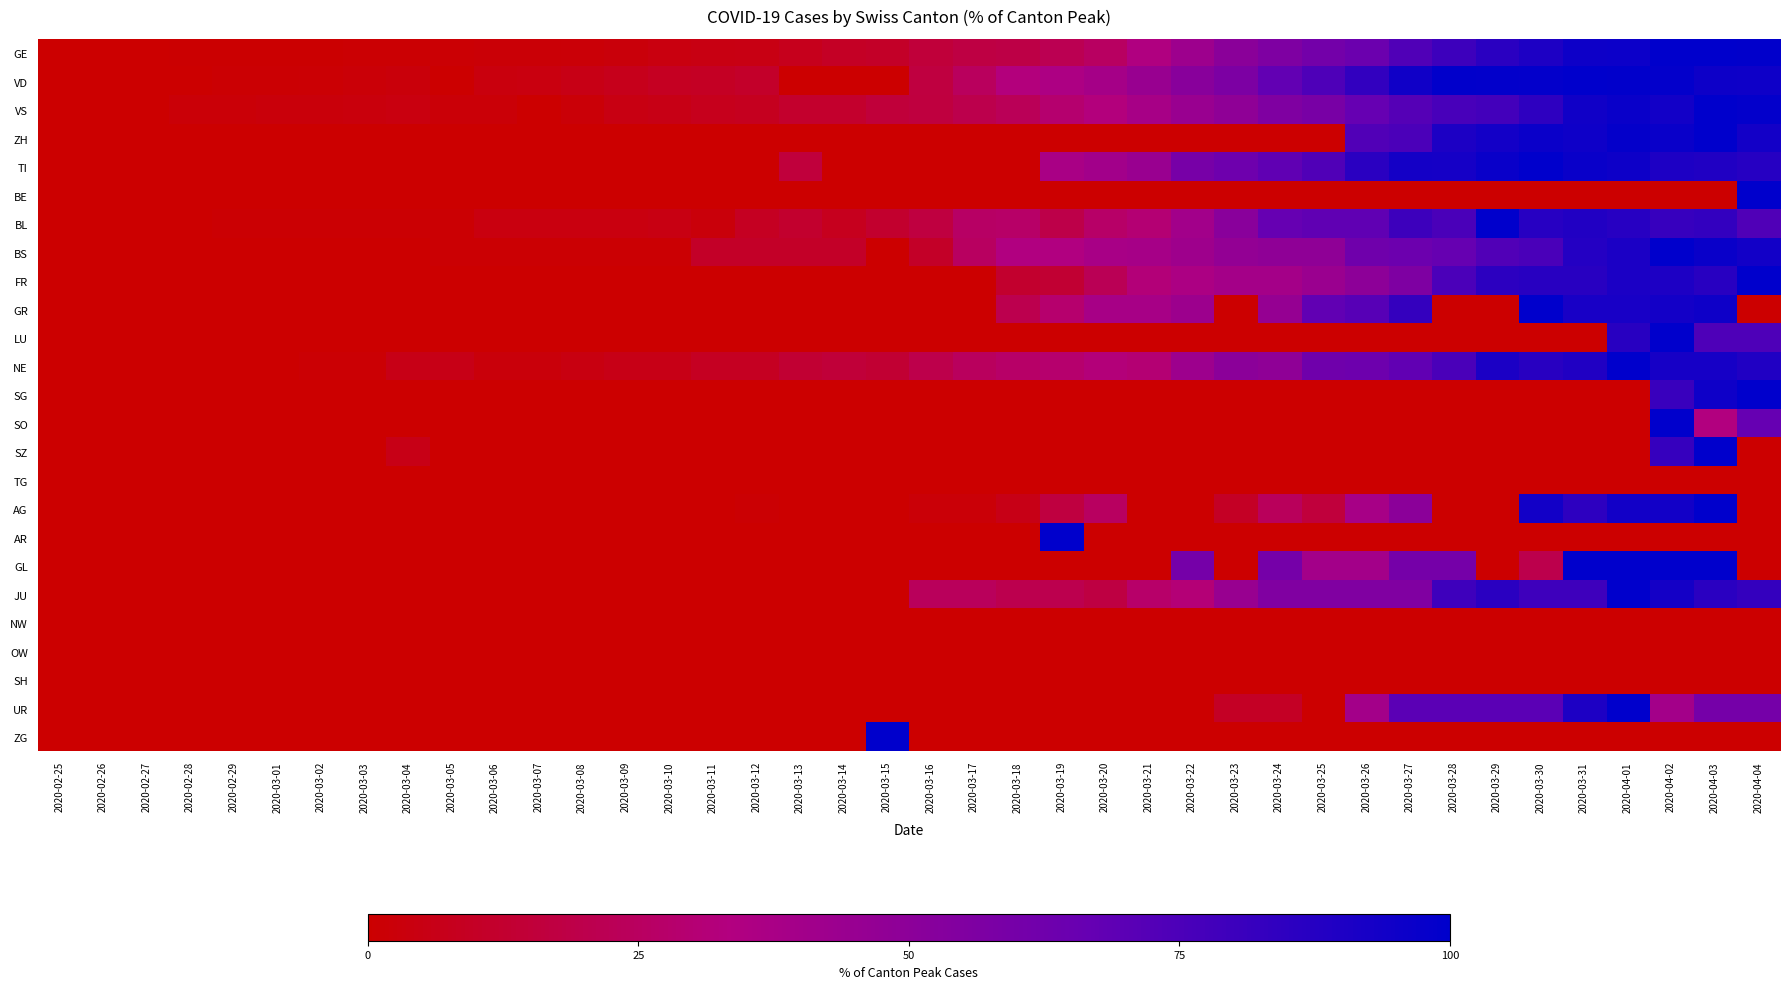

Reading left to right, extract all data points from this chart.

GE: 2020-02-25=0.0	2020-02-26=0.2	2020-02-27=0.2	2020-02-28=0.5	2020-02-29=0.7	2020-03-01=0.7	2020-03-02=0.7	2020-03-03=0.9	2020-03-04=0.9	2020-03-05=1.2	2020-03-06=1.7	2020-03-07=1.7	2020-03-08=2.1	2020-03-09=3.1	2020-03-10=4.2	2020-03-11=4.7	2020-03-12=5.4	2020-03-13=7.8	2020-03-14=10.1	2020-03-15=10.8	2020-03-16=15.6	2020-03-17=17.7	2020-03-18=18.4	2020-03-19=21.7	2020-03-20=25.7	2020-03-21=34.2	2020-03-22=42.2	2020-03-23=50.5	2020-03-24=56.1	2020-03-25=60.8	2020-03-26=64.2	2020-03-27=73.8	2020-03-28=80.0	2020-03-29=86.1	2020-03-30=90.1	2020-03-31=95.5	2020-04-01=95.8	2020-04-02=100.0	2020-04-03=100.0	2020-04-04=99.3
VD: 2020-02-25=0.0	2020-02-26=0.0	2020-02-27=0.0	2020-02-28=0.0	2020-02-29=1.0	2020-03-01=1.0	2020-03-02=1.5	2020-03-03=2.0	2020-03-04=2.8	2020-03-05=0.0	2020-03-06=3.8	2020-03-07=4.1	2020-03-08=5.6	2020-03-09=7.4	2020-03-10=9.2	2020-03-11=9.7	2020-03-12=11.0	2020-03-13=0.0	2020-03-14=0.0	2020-03-15=0.0	2020-03-16=16.8	2020-03-17=24.2	2020-03-18=32.7	2020-03-19=35.7	2020-03-20=38.8	2020-03-21=44.6	2020-03-22=51.8	2020-03-23=56.9	2020-03-24=67.9	2020-03-25=74.2	2020-03-26=83.4	2020-03-27=94.4	2020-03-28=99.5	2020-03-29=99.0	2020-03-30=98.5	2020-03-31=100.0	2020-04-01=99.5	2020-04-02=98.5	2020-04-03=95.7	2020-04-04=95.2
VS: 2020-02-25=0.0	2020-02-26=0.0	2020-02-27=0.0	2020-02-28=2.1	2020-02-29=2.1	2020-03-01=2.8	2020-03-02=2.8	2020-03-03=3.5	2020-03-04=4.2	2020-03-05=2.1	2020-03-06=2.1	2020-03-07=0.0	2020-03-08=2.1	2020-03-09=4.9	2020-03-10=5.6	2020-03-11=7.6	2020-03-12=8.3	2020-03-13=11.8	2020-03-14=11.8	2020-03-15=15.3	2020-03-16=16.7	2020-03-17=20.1	2020-03-18=22.9	2020-03-19=29.2	2020-03-20=32.6	2020-03-21=38.2	2020-03-22=44.4	2020-03-23=48.6	2020-03-24=55.6	2020-03-25=58.3	2020-03-26=66.7	2020-03-27=72.2	2020-03-28=76.4	2020-03-29=77.8	2020-03-30=84.7	2020-03-31=94.4	2020-04-01=96.5	2020-04-02=93.8	2020-04-03=100.0	2020-04-04=98.6
ZH: 2020-02-25=0.0	2020-02-26=0.0	2020-02-27=0.0	2020-02-28=0.0	2020-02-29=0.0	2020-03-01=0.0	2020-03-02=0.0	2020-03-03=0.0	2020-03-04=0.0	2020-03-05=0.0	2020-03-06=0.0	2020-03-07=0.0	2020-03-08=0.0	2020-03-09=0.0	2020-03-10=0.0	2020-03-11=0.0	2020-03-12=0.0	2020-03-13=0.0	2020-03-14=0.0	2020-03-15=0.0	2020-03-16=0.0	2020-03-17=0.0	2020-03-18=0.0	2020-03-19=0.0	2020-03-20=0.0	2020-03-21=0.0	2020-03-22=0.0	2020-03-23=0.0	2020-03-24=0.0	2020-03-25=0.0	2020-03-26=73.4	2020-03-27=75.4	2020-03-28=90.3	2020-03-29=93.7	2020-03-30=96.1	2020-03-31=95.2	2020-04-01=98.1	2020-04-02=96.6	2020-04-03=100.0	2020-04-04=93.7
TI: 2020-02-25=0.0	2020-02-26=0.0	2020-02-27=0.0	2020-02-28=0.0	2020-02-29=0.0	2020-03-01=0.0	2020-03-02=0.0	2020-03-03=0.0	2020-03-04=0.0	2020-03-05=0.0	2020-03-06=0.0	2020-03-07=0.0	2020-03-08=0.0	2020-03-09=0.0	2020-03-10=0.0	2020-03-11=0.0	2020-03-12=0.0	2020-03-13=15.7	2020-03-14=0.0	2020-03-15=0.0	2020-03-16=0.0	2020-03-17=0.0	2020-03-18=0.0	2020-03-19=37.3	2020-03-20=40.5	2020-03-21=44.3	2020-03-22=59.3	2020-03-23=62.9	2020-03-24=68.7	2020-03-25=73.7	2020-03-26=86.3	2020-03-27=93.0	2020-03-28=92.8	2020-03-29=96.9	2020-03-30=100.0	2020-03-31=96.6	2020-04-01=95.4	2020-04-02=90.1	2020-04-03=89.2	2020-04-04=87.5
BE: 2020-02-25=0.0	2020-02-26=0.0	2020-02-27=0.0	2020-02-28=0.0	2020-02-29=0.0	2020-03-01=0.0	2020-03-02=0.0	2020-03-03=0.0	2020-03-04=0.0	2020-03-05=0.0	2020-03-06=0.0	2020-03-07=0.0	2020-03-08=0.0	2020-03-09=0.0	2020-03-10=0.0	2020-03-11=0.0	2020-03-12=0.0	2020-03-13=0.0	2020-03-14=0.0	2020-03-15=0.0	2020-03-16=0.0	2020-03-17=0.0	2020-03-18=0.0	2020-03-19=0.0	2020-03-20=0.0	2020-03-21=0.0	2020-03-22=0.0	2020-03-23=0.0	2020-03-24=0.0	2020-03-25=0.0	2020-03-26=0.0	2020-03-27=0.0	2020-03-28=0.0	2020-03-29=0.0	2020-03-30=0.0	2020-03-31=0.0	2020-04-01=0.0	2020-04-02=0.0	2020-04-03=0.0	2020-04-04=100.0
BL: 2020-02-25=0.0	2020-02-26=0.0	2020-02-27=0.0	2020-02-28=0.0	2020-02-29=1.0	2020-03-01=1.0	2020-03-02=1.0	2020-03-03=1.0	2020-03-04=1.0	2020-03-05=1.0	2020-03-06=4.0	2020-03-07=4.0	2020-03-08=4.0	2020-03-09=4.0	2020-03-10=5.1	2020-03-11=3.0	2020-03-12=9.1	2020-03-13=12.1	2020-03-14=8.1	2020-03-15=12.1	2020-03-16=17.2	2020-03-17=26.3	2020-03-18=27.3	2020-03-19=19.2	2020-03-20=27.3	2020-03-21=30.3	2020-03-22=40.4	2020-03-23=51.5	2020-03-24=66.7	2020-03-25=68.7	2020-03-26=68.7	2020-03-27=79.8	2020-03-28=75.8	2020-03-29=100.0	2020-03-30=86.9	2020-03-31=88.9	2020-04-01=86.9	2020-04-02=81.8	2020-04-03=82.8	2020-04-04=73.7
BS: 2020-02-25=0.0	2020-02-26=0.0	2020-02-27=0.0	2020-02-28=0.0	2020-02-29=0.0	2020-03-01=0.0	2020-03-02=0.0	2020-03-03=0.0	2020-03-04=0.0	2020-03-05=0.8	2020-03-06=0.8	2020-03-07=0.8	2020-03-08=0.8	2020-03-09=0.8	2020-03-10=0.8	2020-03-11=10.9	2020-03-12=10.9	2020-03-13=10.9	2020-03-14=10.9	2020-03-15=0.0	2020-03-16=10.9	2020-03-17=25.2	2020-03-18=33.6	2020-03-19=33.6	2020-03-20=37.8	2020-03-21=38.7	2020-03-22=42.0	2020-03-23=47.1	2020-03-24=48.7	2020-03-25=48.7	2020-03-26=62.2	2020-03-27=63.9	2020-03-28=66.4	2020-03-29=73.1	2020-03-30=75.6	2020-03-31=88.2	2020-04-01=90.8	2020-04-02=100.0	2020-04-03=96.6	2020-04-04=94.1
FR: 2020-02-25=0.0	2020-02-26=0.0	2020-02-27=0.0	2020-02-28=0.0	2020-02-29=0.0	2020-03-01=0.0	2020-03-02=0.0	2020-03-03=0.0	2020-03-04=0.0	2020-03-05=0.0	2020-03-06=0.0	2020-03-07=0.0	2020-03-08=0.0	2020-03-09=0.0	2020-03-10=0.0	2020-03-11=0.0	2020-03-12=0.0	2020-03-13=0.0	2020-03-14=0.0	2020-03-15=0.0	2020-03-16=0.0	2020-03-17=0.0	2020-03-18=12.4	2020-03-19=13.5	2020-03-20=22.5	2020-03-21=31.5	2020-03-22=36.0	2020-03-23=39.3	2020-03-24=39.3	2020-03-25=43.8	2020-03-26=49.4	2020-03-27=56.2	2020-03-28=75.3	2020-03-29=85.4	2020-03-30=86.5	2020-03-31=86.5	2020-04-01=91.0	2020-04-02=89.9	2020-04-03=86.5	2020-04-04=100.0
GR: 2020-02-25=0.0	2020-02-26=0.0	2020-02-27=0.0	2020-02-28=0.0	2020-02-29=0.0	2020-03-01=0.0	2020-03-02=0.0	2020-03-03=0.0	2020-03-04=0.0	2020-03-05=0.0	2020-03-06=0.0	2020-03-07=0.0	2020-03-08=0.0	2020-03-09=0.0	2020-03-10=0.0	2020-03-11=0.0	2020-03-12=0.0	2020-03-13=0.0	2020-03-14=0.0	2020-03-15=0.0	2020-03-16=0.0	2020-03-17=0.0	2020-03-18=20.6	2020-03-19=28.6	2020-03-20=38.1	2020-03-21=38.1	2020-03-22=42.9	2020-03-23=0.0	2020-03-24=46.0	2020-03-25=68.3	2020-03-26=71.4	2020-03-27=82.5	2020-03-28=0.0	2020-03-29=0.0	2020-03-30=100.0	2020-03-31=92.1	2020-04-01=92.1	2020-04-02=93.7	2020-04-03=95.2	2020-04-04=0.0
LU: 2020-02-25=0.0	2020-02-26=0.0	2020-02-27=0.0	2020-02-28=0.0	2020-02-29=0.0	2020-03-01=0.0	2020-03-02=0.0	2020-03-03=0.0	2020-03-04=0.0	2020-03-05=0.0	2020-03-06=0.0	2020-03-07=0.0	2020-03-08=0.0	2020-03-09=0.0	2020-03-10=0.0	2020-03-11=0.0	2020-03-12=0.0	2020-03-13=0.0	2020-03-14=0.0	2020-03-15=0.0	2020-03-16=0.0	2020-03-17=0.0	2020-03-18=0.0	2020-03-19=0.0	2020-03-20=0.0	2020-03-21=0.0	2020-03-22=0.0	2020-03-23=0.0	2020-03-24=0.0	2020-03-25=0.0	2020-03-26=0.0	2020-03-27=0.0	2020-03-28=0.0	2020-03-29=0.0	2020-03-30=0.0	2020-03-31=0.0	2020-04-01=86.4	2020-04-02=100.0	2020-04-03=74.2	2020-04-04=74.2
NE: 2020-02-25=0.0	2020-02-26=0.0	2020-02-27=0.0	2020-02-28=0.0	2020-02-29=0.0	2020-03-01=0.0	2020-03-02=1.5	2020-03-03=1.5	2020-03-04=6.1	2020-03-05=6.1	2020-03-06=3.0	2020-03-07=3.0	2020-03-08=4.5	2020-03-09=6.1	2020-03-10=6.1	2020-03-11=9.1	2020-03-12=9.1	2020-03-13=13.6	2020-03-14=15.2	2020-03-15=13.6	2020-03-16=19.7	2020-03-17=24.2	2020-03-18=27.3	2020-03-19=28.8	2020-03-20=31.8	2020-03-21=30.3	2020-03-22=42.4	2020-03-23=50.0	2020-03-24=48.5	2020-03-25=62.1	2020-03-26=63.6	2020-03-27=68.2	2020-03-28=75.8	2020-03-29=90.9	2020-03-30=86.4	2020-03-31=89.4	2020-04-01=100.0	2020-04-02=92.4	2020-04-03=92.4	2020-04-04=89.4
SG: 2020-02-25=0.0	2020-02-26=0.0	2020-02-27=0.0	2020-02-28=0.0	2020-02-29=0.0	2020-03-01=0.0	2020-03-02=0.0	2020-03-03=0.0	2020-03-04=0.0	2020-03-05=0.0	2020-03-06=0.0	2020-03-07=0.0	2020-03-08=0.0	2020-03-09=0.0	2020-03-10=0.0	2020-03-11=0.0	2020-03-12=0.0	2020-03-13=0.0	2020-03-14=0.0	2020-03-15=0.0	2020-03-16=0.0	2020-03-17=0.0	2020-03-18=0.0	2020-03-19=0.0	2020-03-20=0.0	2020-03-21=0.0	2020-03-22=0.0	2020-03-23=0.0	2020-03-24=0.0	2020-03-25=0.0	2020-03-26=0.0	2020-03-27=0.0	2020-03-28=0.0	2020-03-29=0.0	2020-03-30=0.0	2020-03-31=0.0	2020-04-01=0.0	2020-04-02=81.0	2020-04-03=94.9	2020-04-04=100.0
SO: 2020-02-25=0.0	2020-02-26=0.0	2020-02-27=0.0	2020-02-28=0.0	2020-02-29=0.0	2020-03-01=0.0	2020-03-02=0.0	2020-03-03=0.0	2020-03-04=0.0	2020-03-05=0.0	2020-03-06=0.0	2020-03-07=0.0	2020-03-08=0.0	2020-03-09=0.0	2020-03-10=0.0	2020-03-11=0.0	2020-03-12=0.0	2020-03-13=0.0	2020-03-14=0.0	2020-03-15=0.0	2020-03-16=0.0	2020-03-17=0.0	2020-03-18=0.0	2020-03-19=0.0	2020-03-20=0.0	2020-03-21=0.0	2020-03-22=0.0	2020-03-23=0.0	2020-03-24=0.0	2020-03-25=0.0	2020-03-26=0.0	2020-03-27=0.0	2020-03-28=0.0	2020-03-29=0.0	2020-03-30=0.0	2020-03-31=0.0	2020-04-01=0.0	2020-04-02=100.0	2020-04-03=33.3	2020-04-04=66.7
SZ: 2020-02-25=0.0	2020-02-26=0.0	2020-02-27=0.0	2020-02-28=0.0	2020-02-29=0.0	2020-03-01=0.0	2020-03-02=0.0	2020-03-03=0.0	2020-03-04=5.9	2020-03-05=0.0	2020-03-06=0.0	2020-03-07=0.0	2020-03-08=0.0	2020-03-09=0.0	2020-03-10=0.0	2020-03-11=0.0	2020-03-12=0.0	2020-03-13=0.0	2020-03-14=0.0	2020-03-15=0.0	2020-03-16=0.0	2020-03-17=0.0	2020-03-18=0.0	2020-03-19=0.0	2020-03-20=0.0	2020-03-21=0.0	2020-03-22=0.0	2020-03-23=0.0	2020-03-24=0.0	2020-03-25=0.0	2020-03-26=0.0	2020-03-27=0.0	2020-03-28=0.0	2020-03-29=0.0	2020-03-30=0.0	2020-03-31=0.0	2020-04-01=0.0	2020-04-02=82.4	2020-04-03=100.0	2020-04-04=0.0
TG: 2020-02-25=0.0	2020-02-26=0.0	2020-02-27=0.0	2020-02-28=0.0	2020-02-29=0.0	2020-03-01=0.0	2020-03-02=0.0	2020-03-03=0.0	2020-03-04=0.0	2020-03-05=0.0	2020-03-06=0.0	2020-03-07=0.0	2020-03-08=0.0	2020-03-09=0.0	2020-03-10=0.0	2020-03-11=0.0	2020-03-12=0.0	2020-03-13=0.0	2020-03-14=0.0	2020-03-15=0.0	2020-03-16=0.0	2020-03-17=0.0	2020-03-18=0.0	2020-03-19=0.0	2020-03-20=0.0	2020-03-21=0.0	2020-03-22=0.0	2020-03-23=0.0	2020-03-24=0.0	2020-03-25=0.0	2020-03-26=0.0	2020-03-27=0.0	2020-03-28=0.0	2020-03-29=0.0	2020-03-30=0.0	2020-03-31=0.0	2020-04-01=0.0	2020-04-02=0.0	2020-04-03=0.0	2020-04-04=0.0
AG: 2020-02-25=0.0	2020-02-26=0.0	2020-02-27=0.0	2020-02-28=0.0	2020-02-29=0.0	2020-03-01=0.0	2020-03-02=0.0	2020-03-03=0.0	2020-03-04=0.0	2020-03-05=0.0	2020-03-06=0.0	2020-03-07=0.0	2020-03-08=0.0	2020-03-09=0.0	2020-03-10=0.0	2020-03-11=0.0	2020-03-12=1.0	2020-03-13=0.0	2020-03-14=0.0	2020-03-15=0.0	2020-03-16=2.0	2020-03-17=2.0	2020-03-18=6.0	2020-03-19=17.0	2020-03-20=25.0	2020-03-21=0.0	2020-03-22=0.0	2020-03-23=10.0	2020-03-24=24.0	2020-03-25=16.0	2020-03-26=38.0	2020-03-27=50.0	2020-03-28=0.0	2020-03-29=0.0	2020-03-30=94.0	2020-03-31=85.0	2020-04-01=94.0	2020-04-02=94.0	2020-04-03=100.0	2020-04-04=0.0
AR: 2020-02-25=0.0	2020-02-26=0.0	2020-02-27=0.0	2020-02-28=0.0	2020-02-29=0.0	2020-03-01=0.0	2020-03-02=0.0	2020-03-03=0.0	2020-03-04=0.0	2020-03-05=0.0	2020-03-06=0.0	2020-03-07=0.0	2020-03-08=0.0	2020-03-09=0.0	2020-03-10=0.0	2020-03-11=0.0	2020-03-12=0.0	2020-03-13=0.0	2020-03-14=0.0	2020-03-15=0.0	2020-03-16=0.0	2020-03-17=0.0	2020-03-18=0.0	2020-03-19=100.0	2020-03-20=0.0	2020-03-21=0.0	2020-03-22=0.0	2020-03-23=0.0	2020-03-24=0.0	2020-03-25=0.0	2020-03-26=0.0	2020-03-27=0.0	2020-03-28=0.0	2020-03-29=0.0	2020-03-30=0.0	2020-03-31=0.0	2020-04-01=0.0	2020-04-02=0.0	2020-04-03=0.0	2020-04-04=0.0
GL: 2020-02-25=0.0	2020-02-26=0.0	2020-02-27=0.0	2020-02-28=0.0	2020-02-29=0.0	2020-03-01=0.0	2020-03-02=0.0	2020-03-03=0.0	2020-03-04=0.0	2020-03-05=0.0	2020-03-06=0.0	2020-03-07=0.0	2020-03-08=0.0	2020-03-09=0.0	2020-03-10=0.0	2020-03-11=0.0	2020-03-12=0.0	2020-03-13=0.0	2020-03-14=0.0	2020-03-15=0.0	2020-03-16=0.0	2020-03-17=0.0	2020-03-18=0.0	2020-03-19=0.0	2020-03-20=0.0	2020-03-21=0.0	2020-03-22=60.0	2020-03-23=0.0	2020-03-24=60.0	2020-03-25=40.0	2020-03-26=40.0	2020-03-27=60.0	2020-03-28=60.0	2020-03-29=0.0	2020-03-30=20.0	2020-03-31=100.0	2020-04-01=100.0	2020-04-02=100.0	2020-04-03=100.0	2020-04-04=0.0
JU: 2020-02-25=0.0	2020-02-26=0.0	2020-02-27=0.0	2020-02-28=0.0	2020-02-29=0.0	2020-03-01=0.0	2020-03-02=0.0	2020-03-03=0.0	2020-03-04=0.0	2020-03-05=0.0	2020-03-06=0.0	2020-03-07=0.0	2020-03-08=0.0	2020-03-09=0.0	2020-03-10=0.0	2020-03-11=0.0	2020-03-12=0.0	2020-03-13=0.0	2020-03-14=0.0	2020-03-15=0.0	2020-03-16=24.1	2020-03-17=24.1	2020-03-18=20.7	2020-03-19=20.7	2020-03-20=17.2	2020-03-21=27.6	2020-03-22=31.0	2020-03-23=44.8	2020-03-24=55.2	2020-03-25=55.2	2020-03-26=55.2	2020-03-27=55.2	2020-03-28=79.3	2020-03-29=86.2	2020-03-30=79.3	2020-03-31=79.3	2020-04-01=100.0	2020-04-02=93.1	2020-04-03=86.2	2020-04-04=82.8
NW: 2020-02-25=0.0	2020-02-26=0.0	2020-02-27=0.0	2020-02-28=0.0	2020-02-29=0.0	2020-03-01=0.0	2020-03-02=0.0	2020-03-03=0.0	2020-03-04=0.0	2020-03-05=0.0	2020-03-06=0.0	2020-03-07=0.0	2020-03-08=0.0	2020-03-09=0.0	2020-03-10=0.0	2020-03-11=0.0	2020-03-12=0.0	2020-03-13=0.0	2020-03-14=0.0	2020-03-15=0.0	2020-03-16=0.0	2020-03-17=0.0	2020-03-18=0.0	2020-03-19=0.0	2020-03-20=0.0	2020-03-21=0.0	2020-03-22=0.0	2020-03-23=0.0	2020-03-24=0.0	2020-03-25=0.0	2020-03-26=0.0	2020-03-27=0.0	2020-03-28=0.0	2020-03-29=0.0	2020-03-30=0.0	2020-03-31=0.0	2020-04-01=0.0	2020-04-02=0.0	2020-04-03=0.0	2020-04-04=0.0
OW: 2020-02-25=0.0	2020-02-26=0.0	2020-02-27=0.0	2020-02-28=0.0	2020-02-29=0.0	2020-03-01=0.0	2020-03-02=0.0	2020-03-03=0.0	2020-03-04=0.0	2020-03-05=0.0	2020-03-06=0.0	2020-03-07=0.0	2020-03-08=0.0	2020-03-09=0.0	2020-03-10=0.0	2020-03-11=0.0	2020-03-12=0.0	2020-03-13=0.0	2020-03-14=0.0	2020-03-15=0.0	2020-03-16=0.0	2020-03-17=0.0	2020-03-18=0.0	2020-03-19=0.0	2020-03-20=0.0	2020-03-21=0.0	2020-03-22=0.0	2020-03-23=0.0	2020-03-24=0.0	2020-03-25=0.0	2020-03-26=0.0	2020-03-27=0.0	2020-03-28=0.0	2020-03-29=0.0	2020-03-30=0.0	2020-03-31=0.0	2020-04-01=0.0	2020-04-02=0.0	2020-04-03=0.0	2020-04-04=0.0
SH: 2020-02-25=0.0	2020-02-26=0.0	2020-02-27=0.0	2020-02-28=0.0	2020-02-29=0.0	2020-03-01=0.0	2020-03-02=0.0	2020-03-03=0.0	2020-03-04=0.0	2020-03-05=0.0	2020-03-06=0.0	2020-03-07=0.0	2020-03-08=0.0	2020-03-09=0.0	2020-03-10=0.0	2020-03-11=0.0	2020-03-12=0.0	2020-03-13=0.0	2020-03-14=0.0	2020-03-15=0.0	2020-03-16=0.0	2020-03-17=0.0	2020-03-18=0.0	2020-03-19=0.0	2020-03-20=0.0	2020-03-21=0.0	2020-03-22=0.0	2020-03-23=0.0	2020-03-24=0.0	2020-03-25=0.0	2020-03-26=0.0	2020-03-27=0.0	2020-03-28=0.0	2020-03-29=0.0	2020-03-30=0.0	2020-03-31=0.0	2020-04-01=0.0	2020-04-02=0.0	2020-04-03=0.0	2020-04-04=0.0
UR: 2020-02-25=0.0	2020-02-26=0.0	2020-02-27=0.0	2020-02-28=0.0	2020-02-29=0.0	2020-03-01=0.0	2020-03-02=0.0	2020-03-03=0.0	2020-03-04=0.0	2020-03-05=0.0	2020-03-06=0.0	2020-03-07=0.0	2020-03-08=0.0	2020-03-09=0.0	2020-03-10=0.0	2020-03-11=0.0	2020-03-12=0.0	2020-03-13=0.0	2020-03-14=0.0	2020-03-15=0.0	2020-03-16=0.0	2020-03-17=0.0	2020-03-18=0.0	2020-03-19=0.0	2020-03-20=0.0	2020-03-21=0.0	2020-03-22=0.0	2020-03-23=10.0	2020-03-24=10.0	2020-03-25=0.0	2020-03-26=40.0	2020-03-27=70.0	2020-03-28=70.0	2020-03-29=70.0	2020-03-30=70.0	2020-03-31=90.0	2020-04-01=100.0	2020-04-02=40.0	2020-04-03=60.0	2020-04-04=60.0
ZG: 2020-02-25=0.0	2020-02-26=0.0	2020-02-27=0.0	2020-02-28=0.0	2020-02-29=0.0	2020-03-01=0.0	2020-03-02=0.0	2020-03-03=0.0	2020-03-04=0.0	2020-03-05=0.0	2020-03-06=0.0	2020-03-07=0.0	2020-03-08=0.0	2020-03-09=0.0	2020-03-10=0.0	2020-03-11=0.0	2020-03-12=0.0	2020-03-13=0.0	2020-03-14=0.0	2020-03-15=100.0	2020-03-16=0.0	2020-03-17=0.0	2020-03-18=0.0	2020-03-19=0.0	2020-03-20=0.0	2020-03-21=0.0	2020-03-22=0.0	2020-03-23=0.0	2020-03-24=0.0	2020-03-25=0.0	2020-03-26=0.0	2020-03-27=0.0	2020-03-28=0.0	2020-03-29=0.0	2020-03-30=0.0	2020-03-31=0.0	2020-04-01=0.0	2020-04-02=0.0	2020-04-03=0.0	2020-04-04=0.0